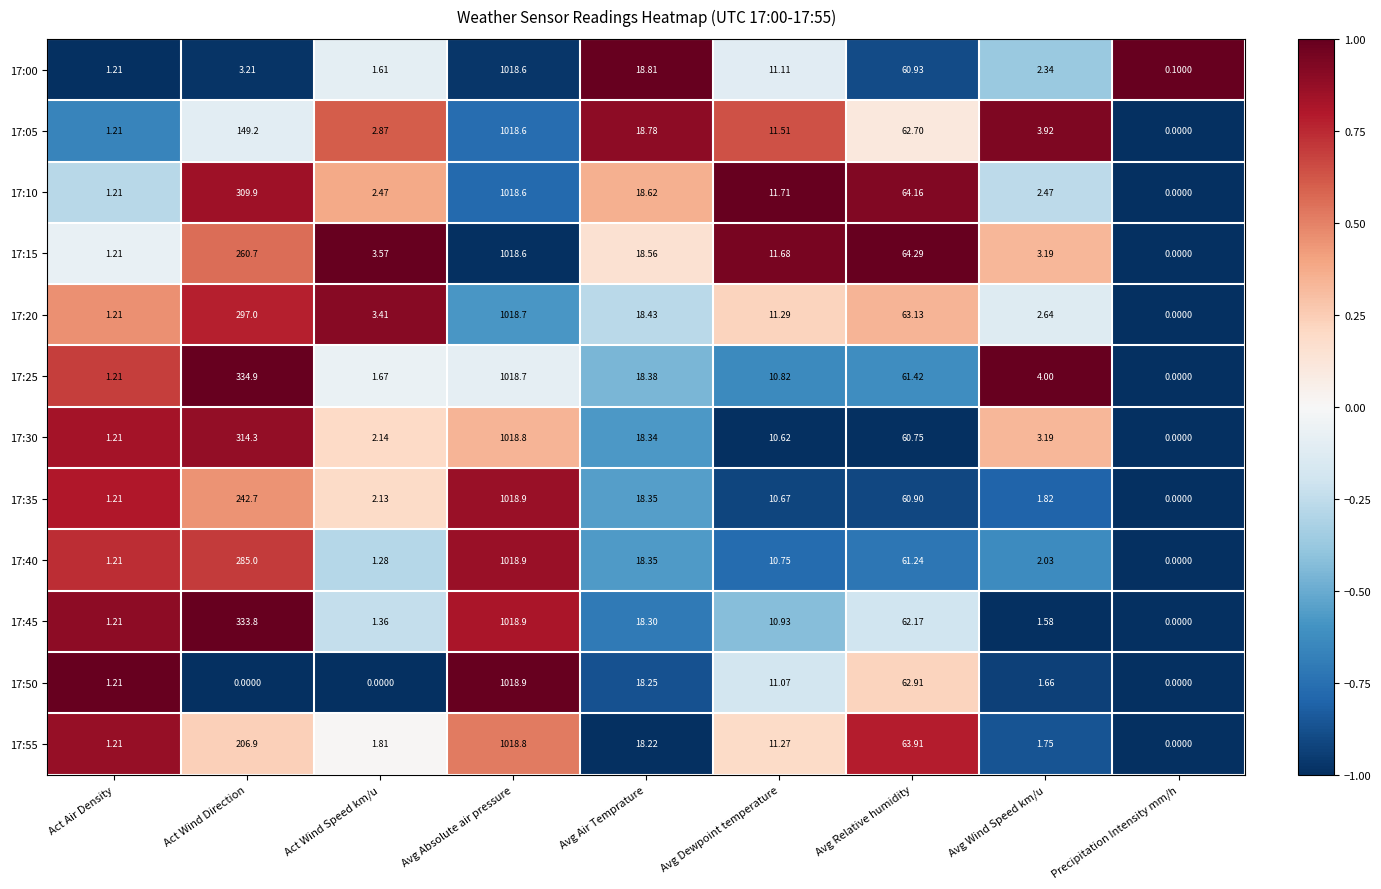

Which series has the largest total across all categories?

17:25